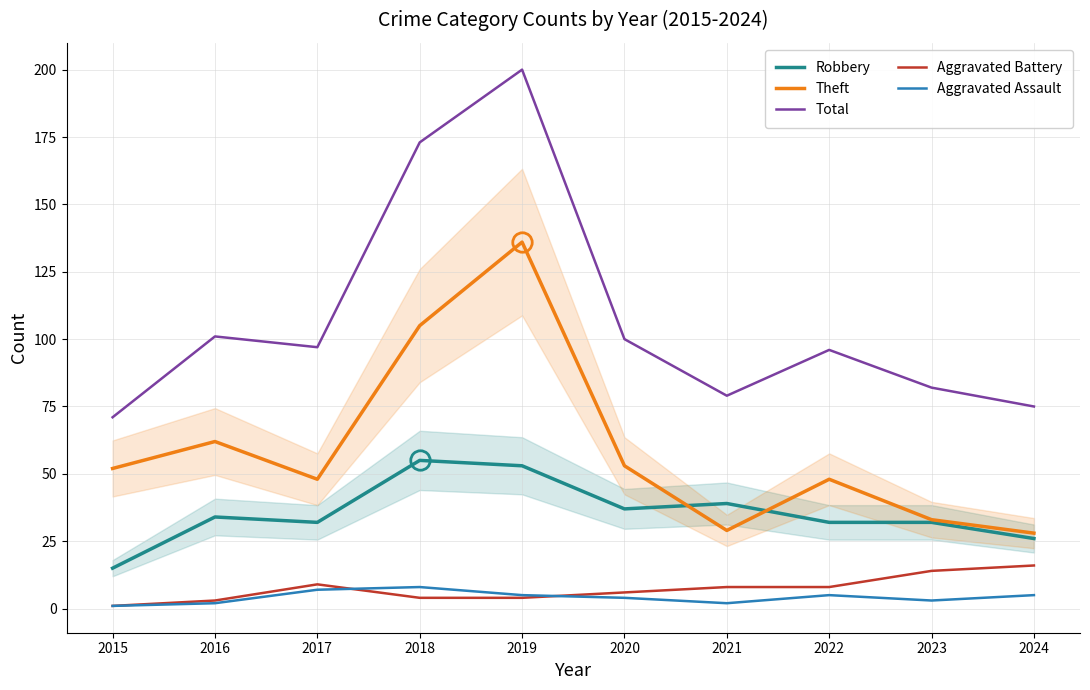

The Aggravated Battery series shows 10 at 2020. True or false?

False